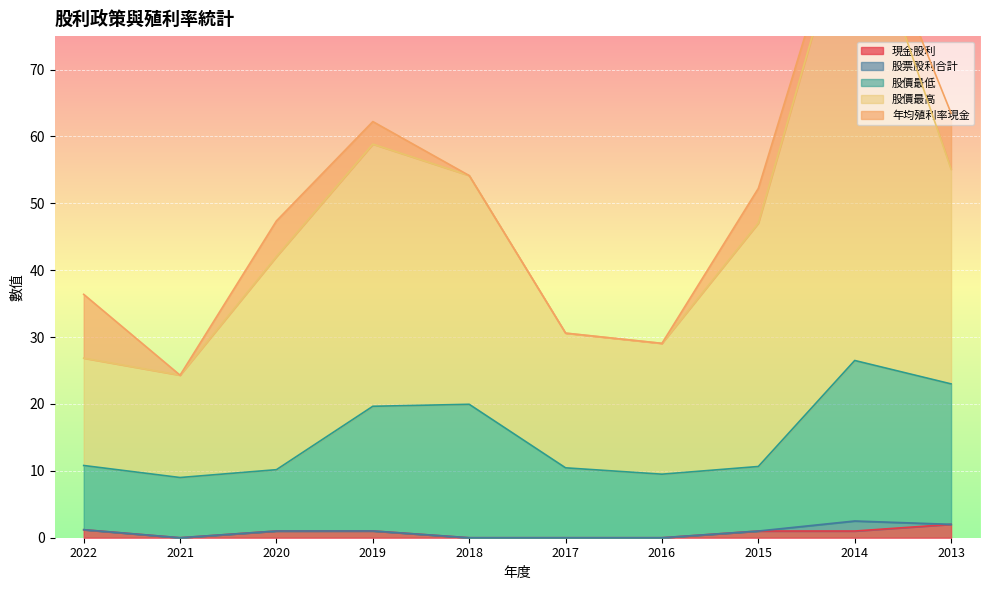

What is the average value of the 股價最低 series?

15.0